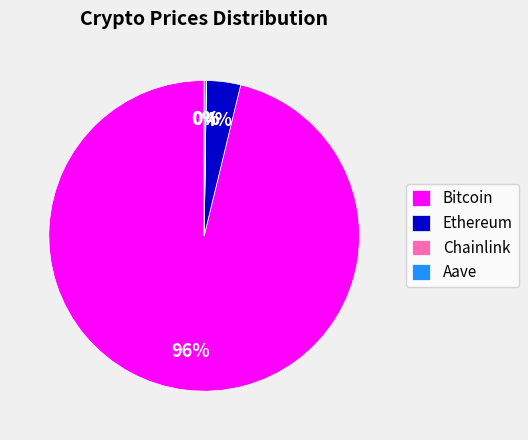

Do Ethereum and Bitcoin together represent more than half of the pie?

Yes